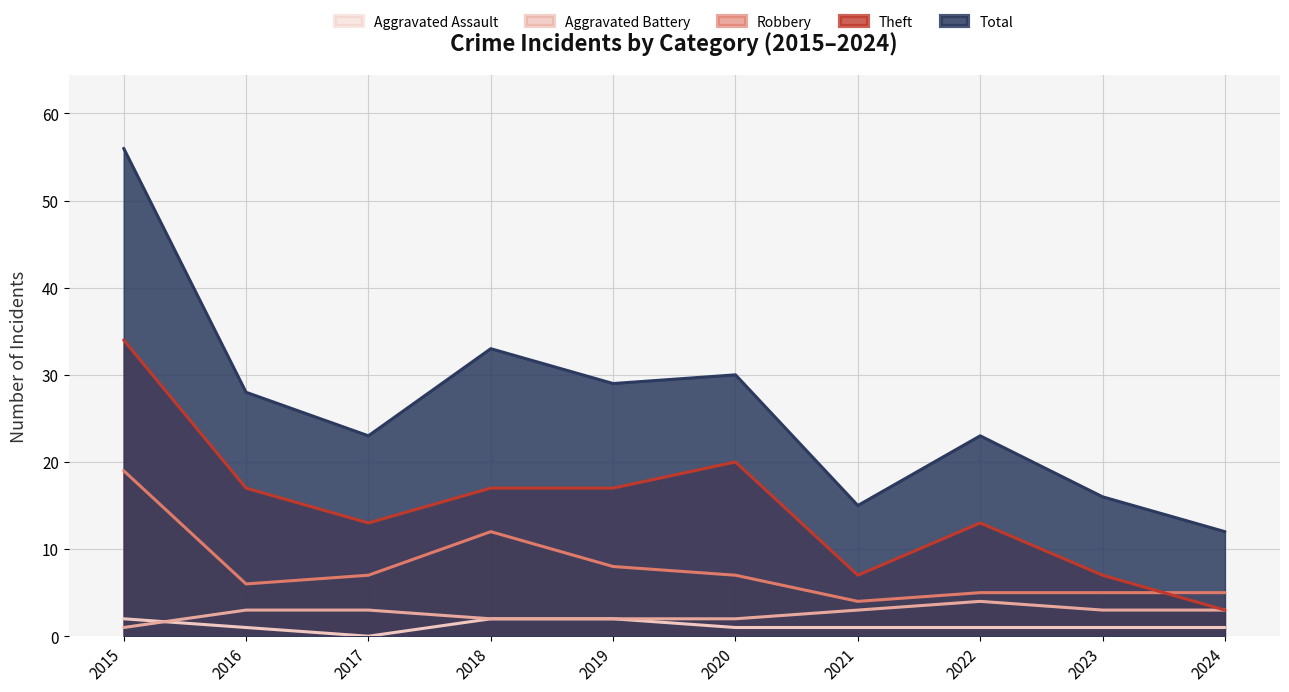

At how many categories does at least one series exceed 26?

5